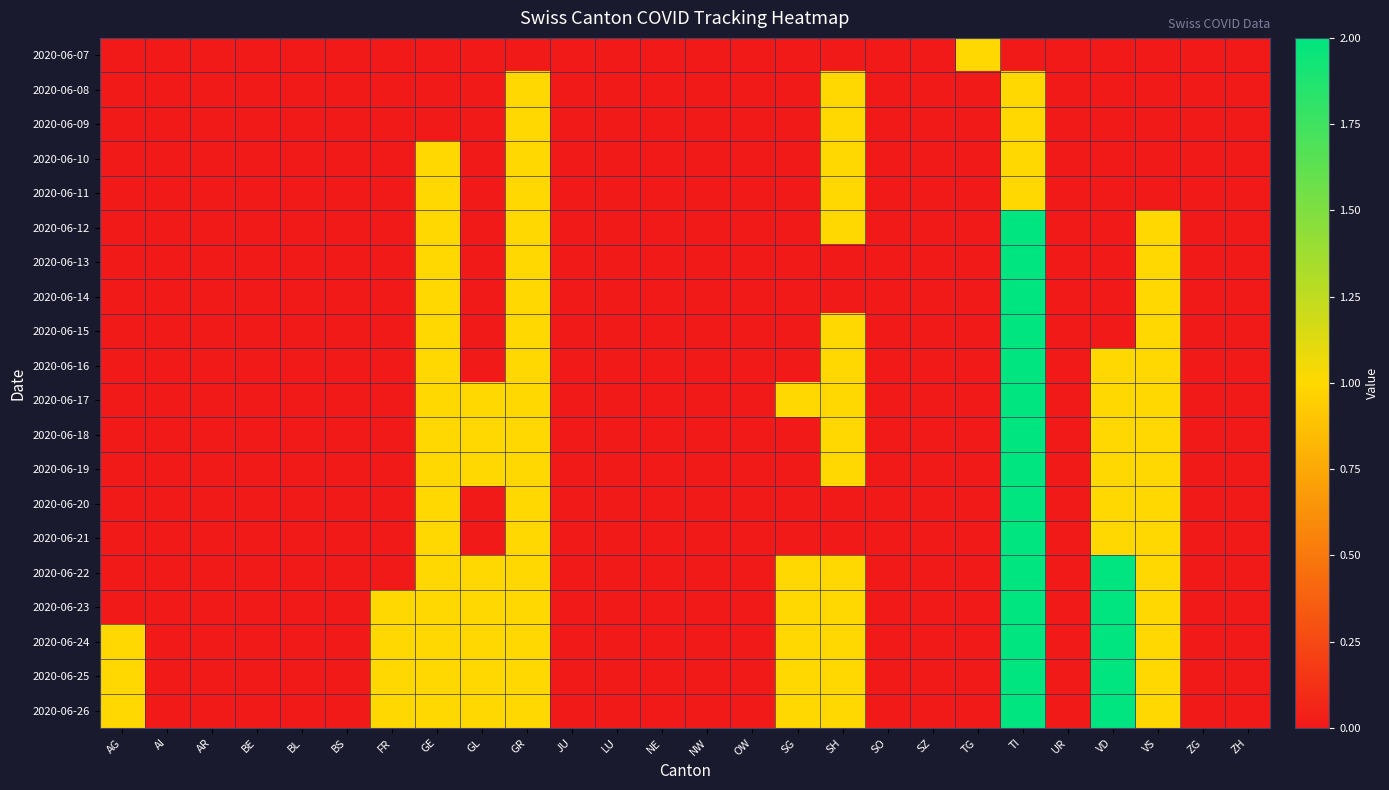

Reading left to right, extract all data points from this chart.

2020-06-07: AG=0	AI=0	AR=0	BE=0	BL=0	BS=0	FR=0	GE=0	GL=0	GR=0	JU=0	LU=0	NE=0	NW=0	OW=0	SG=0	SH=0	SO=0	SZ=0	TG=1	TI=0	UR=0	VD=0	VS=0	ZG=0	ZH=0
2020-06-08: AG=0	AI=0	AR=0	BE=0	BL=0	BS=0	FR=0	GE=0	GL=0	GR=1	JU=0	LU=0	NE=0	NW=0	OW=0	SG=0	SH=1	SO=0	SZ=0	TG=0	TI=1	UR=0	VD=0	VS=0	ZG=0	ZH=0
2020-06-09: AG=0	AI=0	AR=0	BE=0	BL=0	BS=0	FR=0	GE=0	GL=0	GR=1	JU=0	LU=0	NE=0	NW=0	OW=0	SG=0	SH=1	SO=0	SZ=0	TG=0	TI=1	UR=0	VD=0	VS=0	ZG=0	ZH=0
2020-06-10: AG=0	AI=0	AR=0	BE=0	BL=0	BS=0	FR=0	GE=1	GL=0	GR=1	JU=0	LU=0	NE=0	NW=0	OW=0	SG=0	SH=1	SO=0	SZ=0	TG=0	TI=1	UR=0	VD=0	VS=0	ZG=0	ZH=0
2020-06-11: AG=0	AI=0	AR=0	BE=0	BL=0	BS=0	FR=0	GE=1	GL=0	GR=1	JU=0	LU=0	NE=0	NW=0	OW=0	SG=0	SH=1	SO=0	SZ=0	TG=0	TI=1	UR=0	VD=0	VS=0	ZG=0	ZH=0
2020-06-12: AG=0	AI=0	AR=0	BE=0	BL=0	BS=0	FR=0	GE=1	GL=0	GR=1	JU=0	LU=0	NE=0	NW=0	OW=0	SG=0	SH=1	SO=0	SZ=0	TG=0	TI=2	UR=0	VD=0	VS=1	ZG=0	ZH=0
2020-06-13: AG=0	AI=0	AR=0	BE=0	BL=0	BS=0	FR=0	GE=1	GL=0	GR=1	JU=0	LU=0	NE=0	NW=0	OW=0	SG=0	SH=0	SO=0	SZ=0	TG=0	TI=2	UR=0	VD=0	VS=1	ZG=0	ZH=0
2020-06-14: AG=0	AI=0	AR=0	BE=0	BL=0	BS=0	FR=0	GE=1	GL=0	GR=1	JU=0	LU=0	NE=0	NW=0	OW=0	SG=0	SH=0	SO=0	SZ=0	TG=0	TI=2	UR=0	VD=0	VS=1	ZG=0	ZH=0
2020-06-15: AG=0	AI=0	AR=0	BE=0	BL=0	BS=0	FR=0	GE=1	GL=0	GR=1	JU=0	LU=0	NE=0	NW=0	OW=0	SG=0	SH=1	SO=0	SZ=0	TG=0	TI=2	UR=0	VD=0	VS=1	ZG=0	ZH=0
2020-06-16: AG=0	AI=0	AR=0	BE=0	BL=0	BS=0	FR=0	GE=1	GL=0	GR=1	JU=0	LU=0	NE=0	NW=0	OW=0	SG=0	SH=1	SO=0	SZ=0	TG=0	TI=2	UR=0	VD=1	VS=1	ZG=0	ZH=0
2020-06-17: AG=0	AI=0	AR=0	BE=0	BL=0	BS=0	FR=0	GE=1	GL=1	GR=1	JU=0	LU=0	NE=0	NW=0	OW=0	SG=1	SH=1	SO=0	SZ=0	TG=0	TI=2	UR=0	VD=1	VS=1	ZG=0	ZH=0
2020-06-18: AG=0	AI=0	AR=0	BE=0	BL=0	BS=0	FR=0	GE=1	GL=1	GR=1	JU=0	LU=0	NE=0	NW=0	OW=0	SG=0	SH=1	SO=0	SZ=0	TG=0	TI=2	UR=0	VD=1	VS=1	ZG=0	ZH=0
2020-06-19: AG=0	AI=0	AR=0	BE=0	BL=0	BS=0	FR=0	GE=1	GL=1	GR=1	JU=0	LU=0	NE=0	NW=0	OW=0	SG=0	SH=1	SO=0	SZ=0	TG=0	TI=2	UR=0	VD=1	VS=1	ZG=0	ZH=0
2020-06-20: AG=0	AI=0	AR=0	BE=0	BL=0	BS=0	FR=0	GE=1	GL=0	GR=1	JU=0	LU=0	NE=0	NW=0	OW=0	SG=0	SH=0	SO=0	SZ=0	TG=0	TI=2	UR=0	VD=1	VS=1	ZG=0	ZH=0
2020-06-21: AG=0	AI=0	AR=0	BE=0	BL=0	BS=0	FR=0	GE=1	GL=0	GR=1	JU=0	LU=0	NE=0	NW=0	OW=0	SG=0	SH=0	SO=0	SZ=0	TG=0	TI=2	UR=0	VD=1	VS=1	ZG=0	ZH=0
2020-06-22: AG=0	AI=0	AR=0	BE=0	BL=0	BS=0	FR=0	GE=1	GL=1	GR=1	JU=0	LU=0	NE=0	NW=0	OW=0	SG=1	SH=1	SO=0	SZ=0	TG=0	TI=2	UR=0	VD=2	VS=1	ZG=0	ZH=0
2020-06-23: AG=0	AI=0	AR=0	BE=0	BL=0	BS=0	FR=1	GE=1	GL=1	GR=1	JU=0	LU=0	NE=0	NW=0	OW=0	SG=1	SH=1	SO=0	SZ=0	TG=0	TI=2	UR=0	VD=2	VS=1	ZG=0	ZH=0
2020-06-24: AG=1	AI=0	AR=0	BE=0	BL=0	BS=0	FR=1	GE=1	GL=1	GR=1	JU=0	LU=0	NE=0	NW=0	OW=0	SG=1	SH=1	SO=0	SZ=0	TG=0	TI=2	UR=0	VD=2	VS=1	ZG=0	ZH=0
2020-06-25: AG=1	AI=0	AR=0	BE=0	BL=0	BS=0	FR=1	GE=1	GL=1	GR=1	JU=0	LU=0	NE=0	NW=0	OW=0	SG=1	SH=1	SO=0	SZ=0	TG=0	TI=2	UR=0	VD=2	VS=1	ZG=0	ZH=0
2020-06-26: AG=1	AI=0	AR=0	BE=0	BL=0	BS=0	FR=1	GE=1	GL=1	GR=1	JU=0	LU=0	NE=0	NW=0	OW=0	SG=1	SH=1	SO=0	SZ=0	TG=0	TI=2	UR=0	VD=2	VS=1	ZG=0	ZH=0